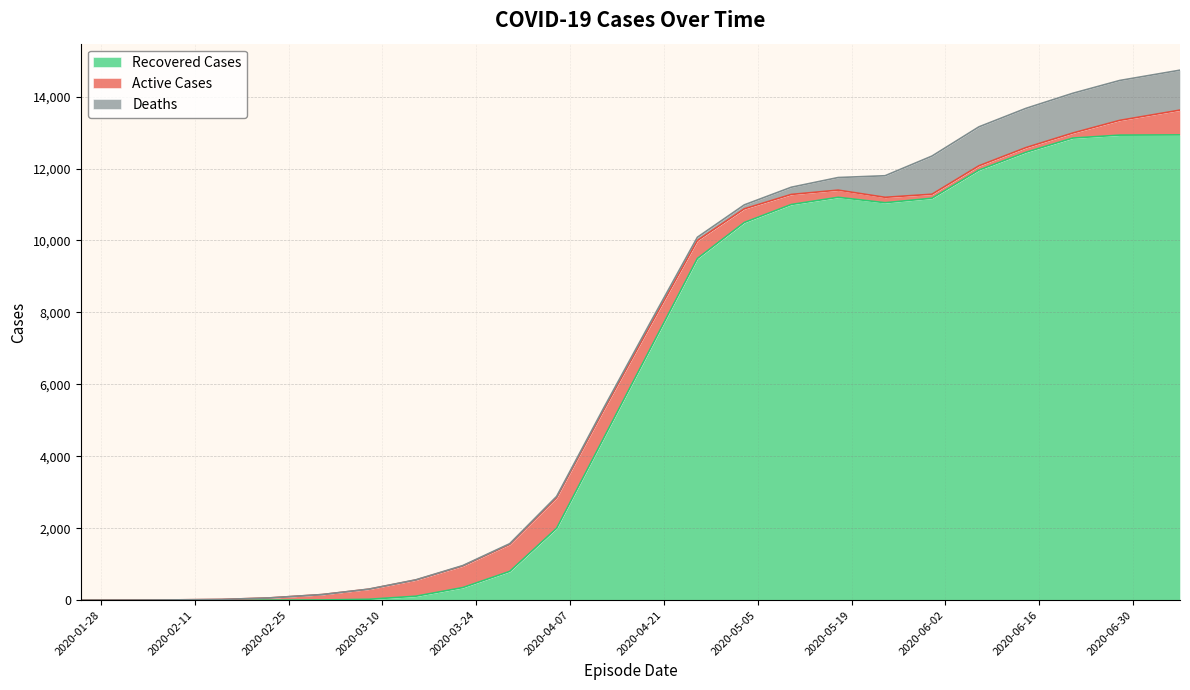

How many interior local peaks does the Active Cases series have?

1